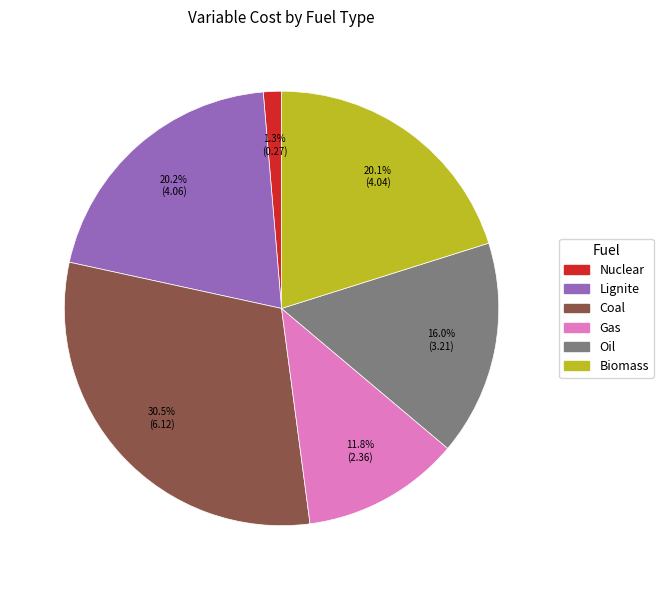

Between Coal and Gas, which is larger?

Coal